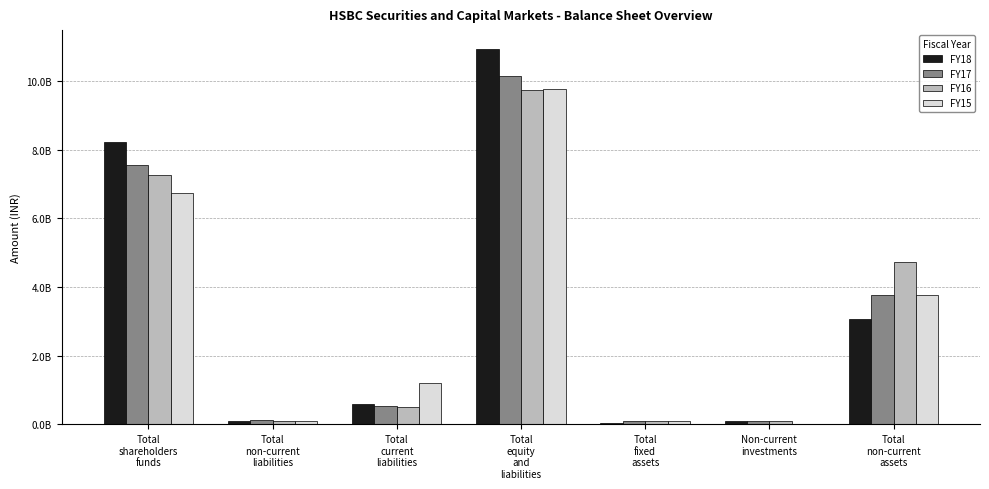

What are all the series names shown in the legend?

FY18, FY17, FY16, FY15